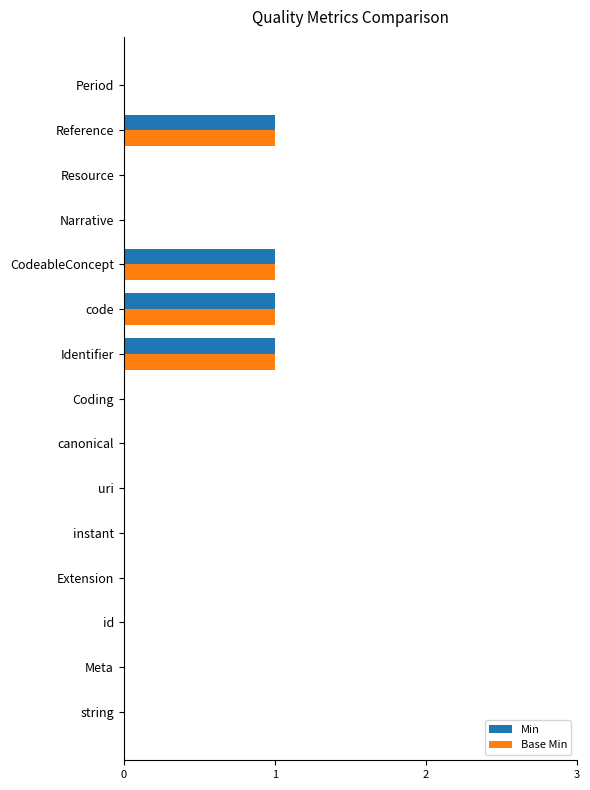

True or false: Min has a value of 1 at Resource.

False